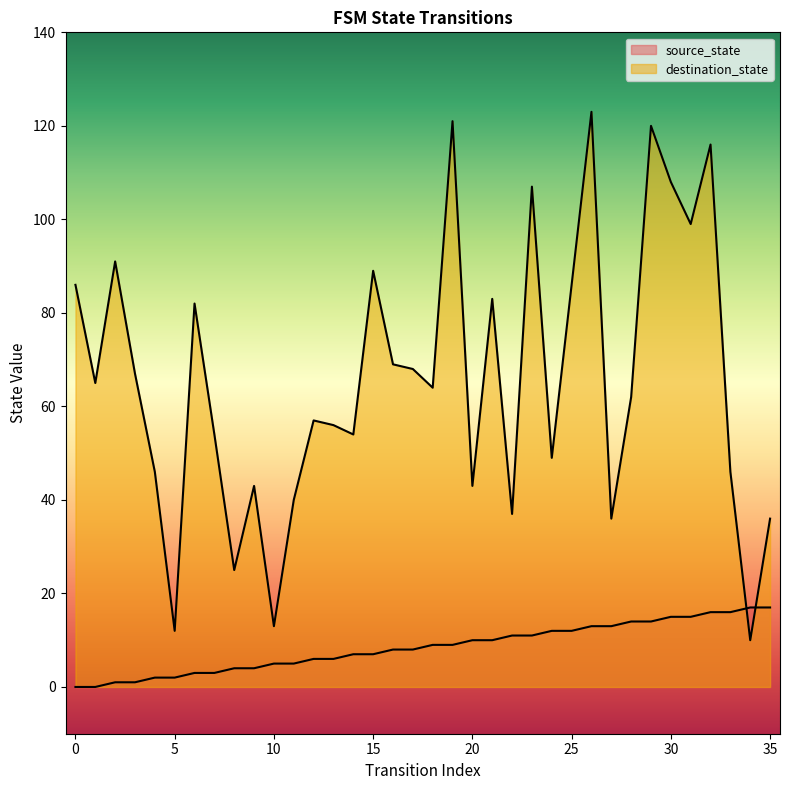

What is the value of the source_state point at the 6th from the left?

2